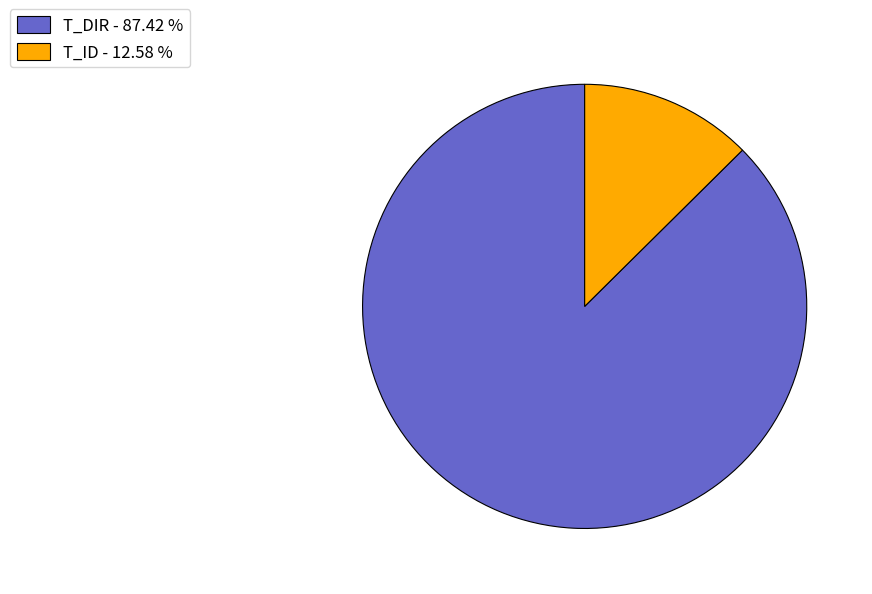

Is there a majority slice in this chart?

Yes